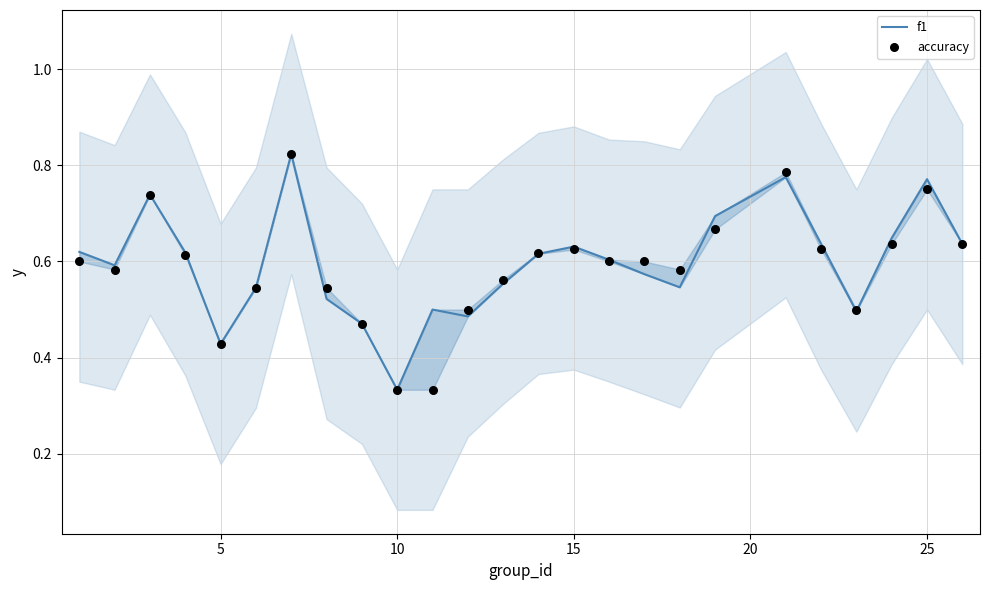

What are all the series names shown in the legend?

f1, accuracy